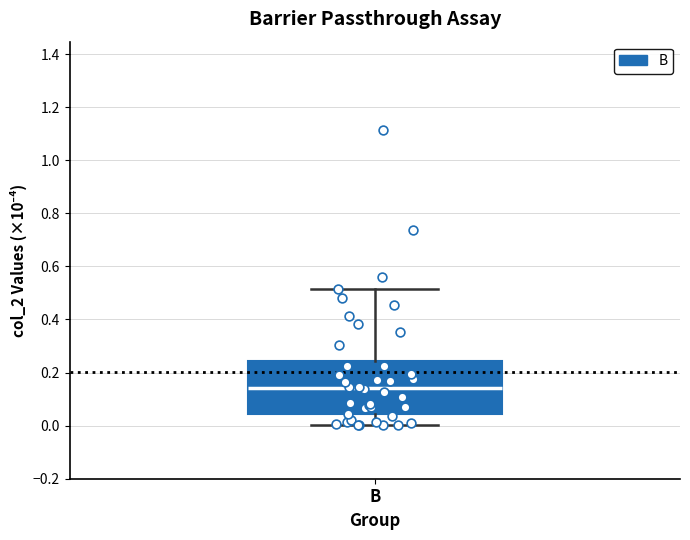

Transcribe this box plot: give where the median line is, the range the box spans, and where the two whiskers end, as read against the y-axis. The values are not printed on the chart, so give them approximately, as read against the axis.

median 0.14, box 0.04 to 0.24, whiskers 0.00 to 0.52